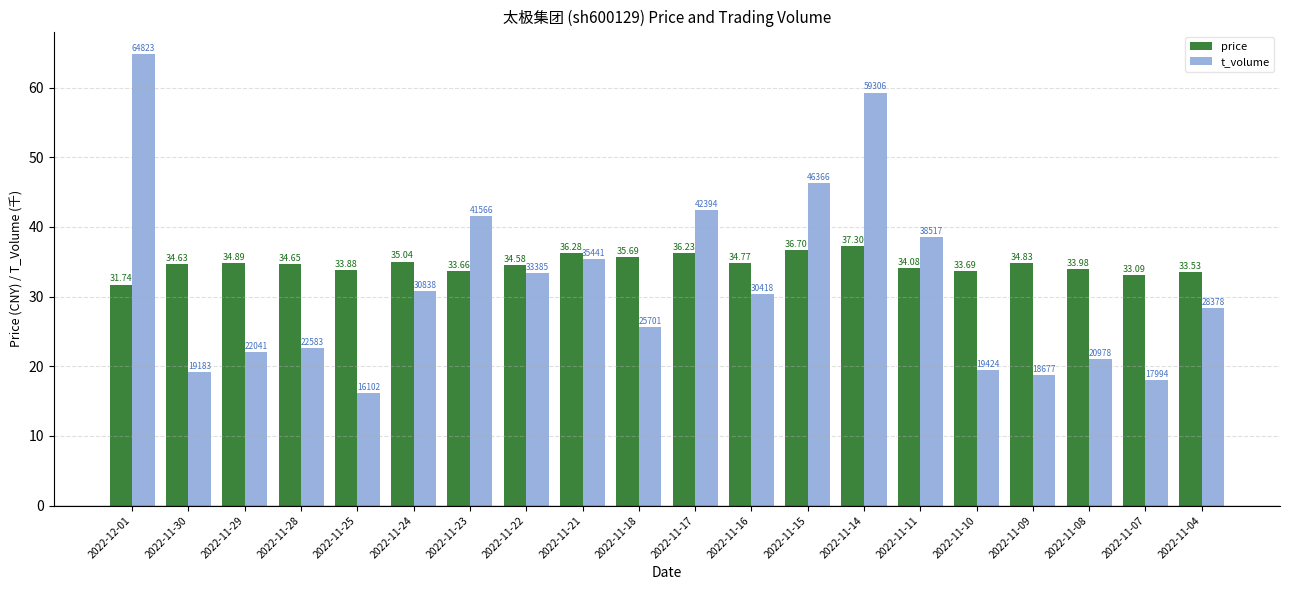

What is the maximum value for price?

37.3